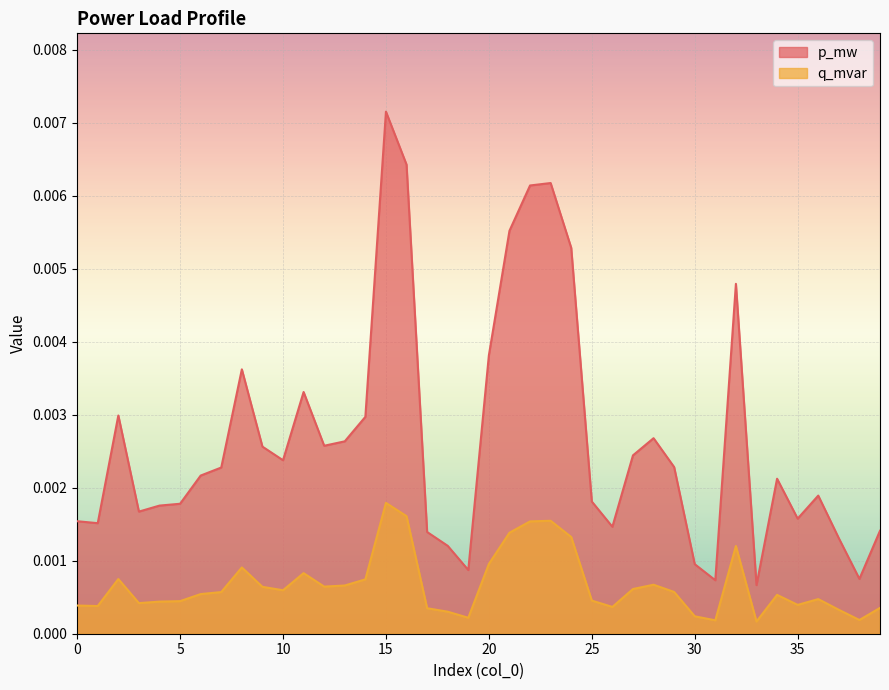

Is it true that q_mvar equals 0.0 at 31?

False